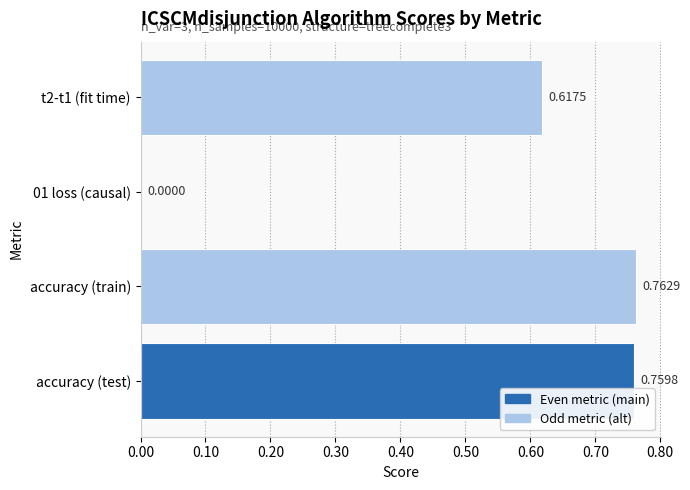

Count the values in the range 0 to 1.

4